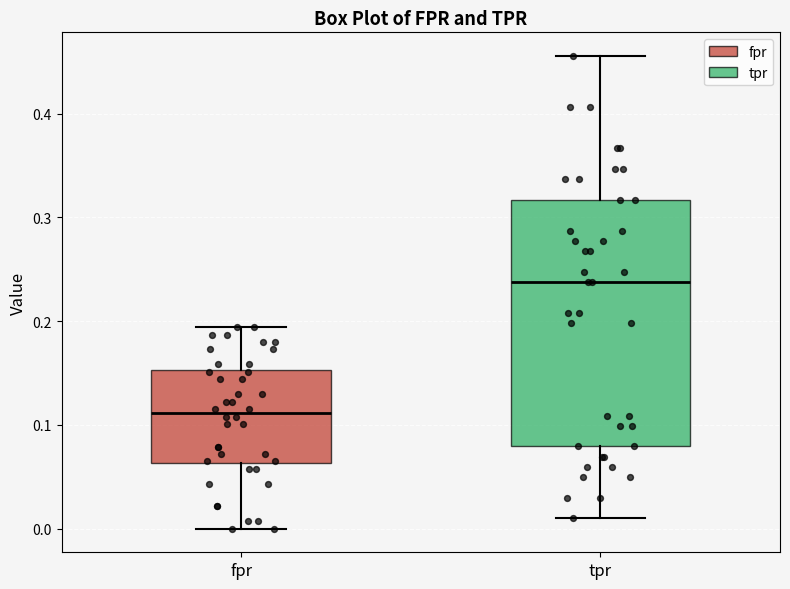

Which box has the highest median line?

tpr